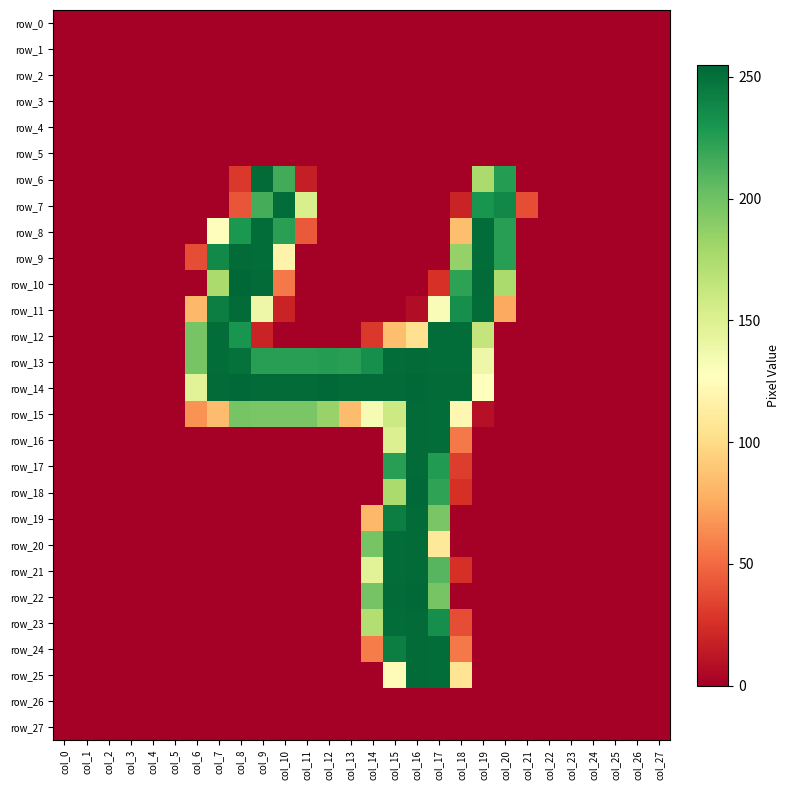

What is the spread (max minus min) of values at col_10?

253